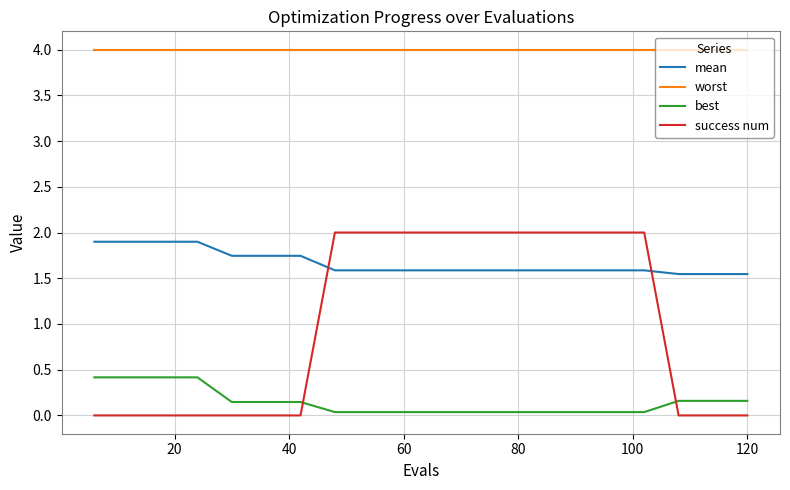

Which series has the largest range (max minus min)?

success num